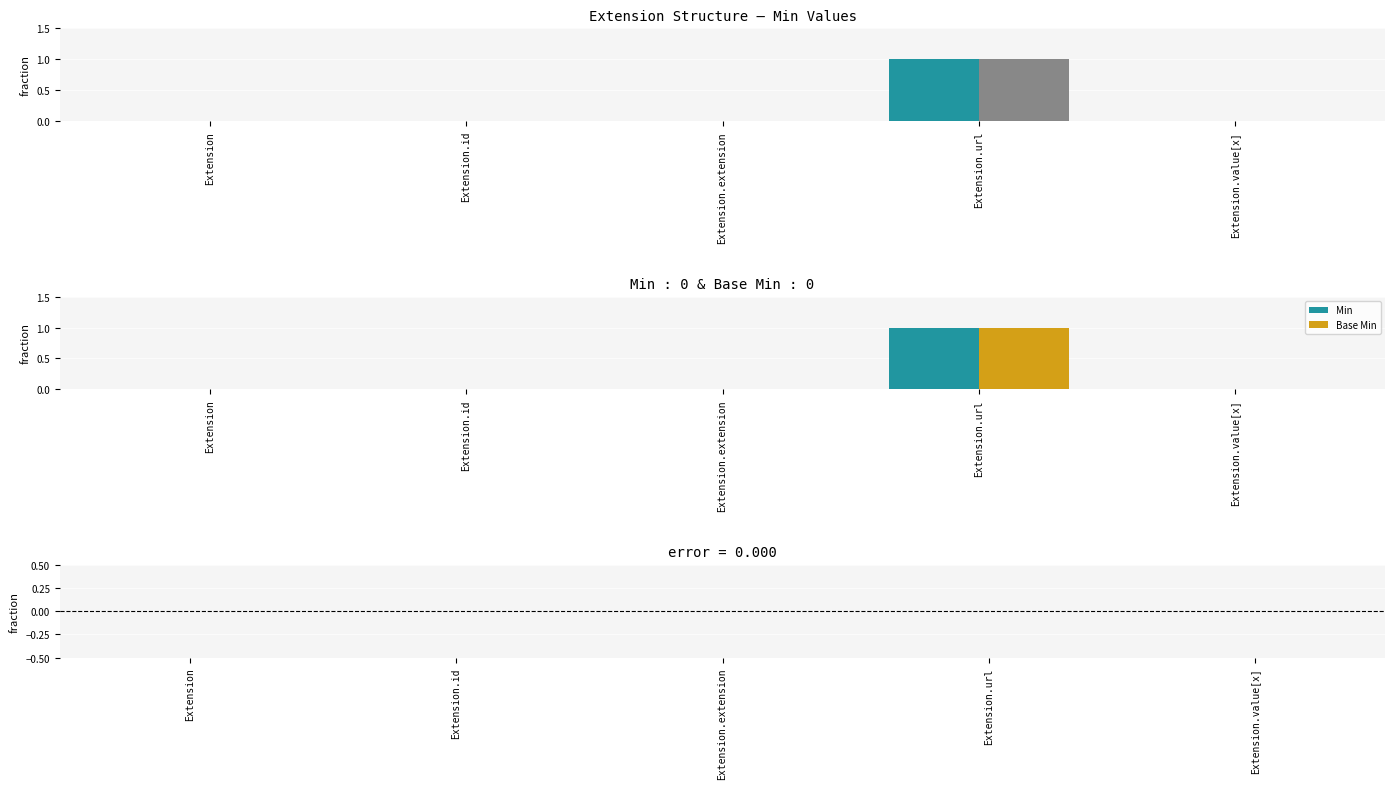

List the series in order of their peak value, lowest first.

Difference (Min - Base Min), Min, Base Min